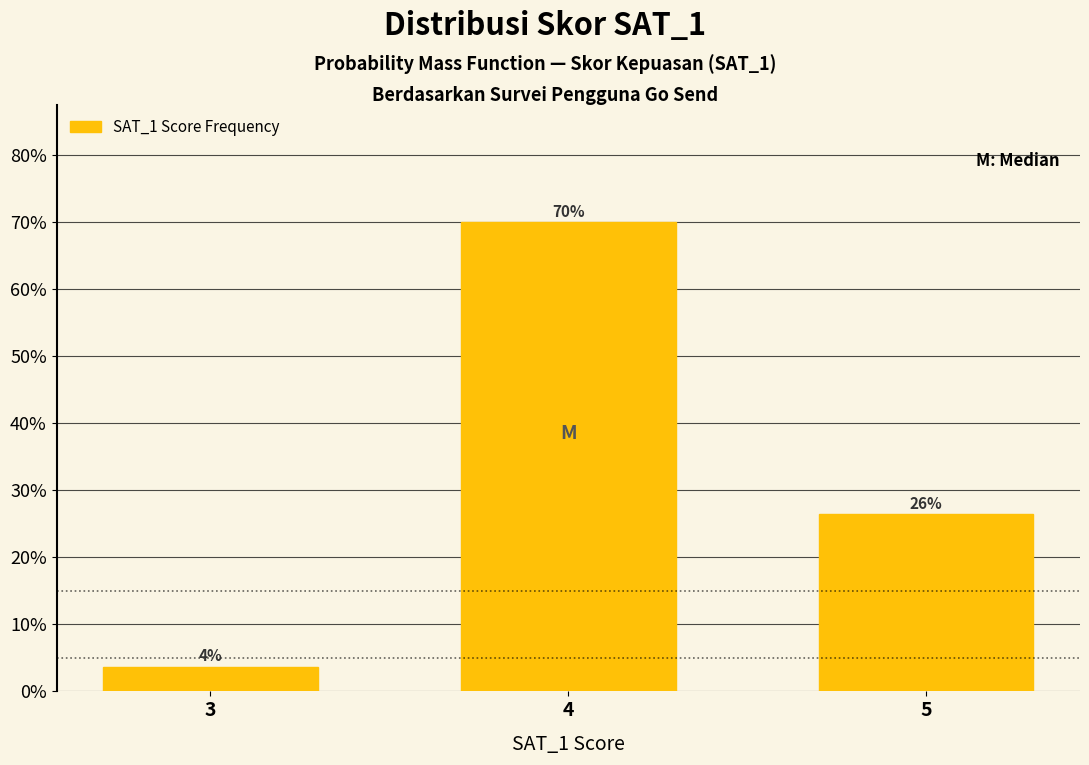

How many bars are there in total?

3